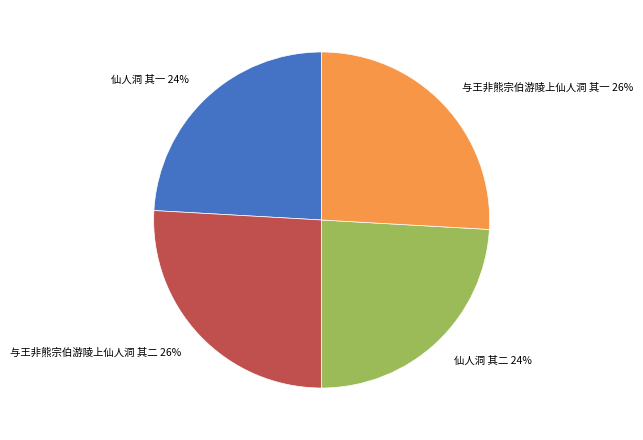

To the nearest percent, what is the combined percentage of 仙人洞 其二 and 仙人洞 其一?

48%